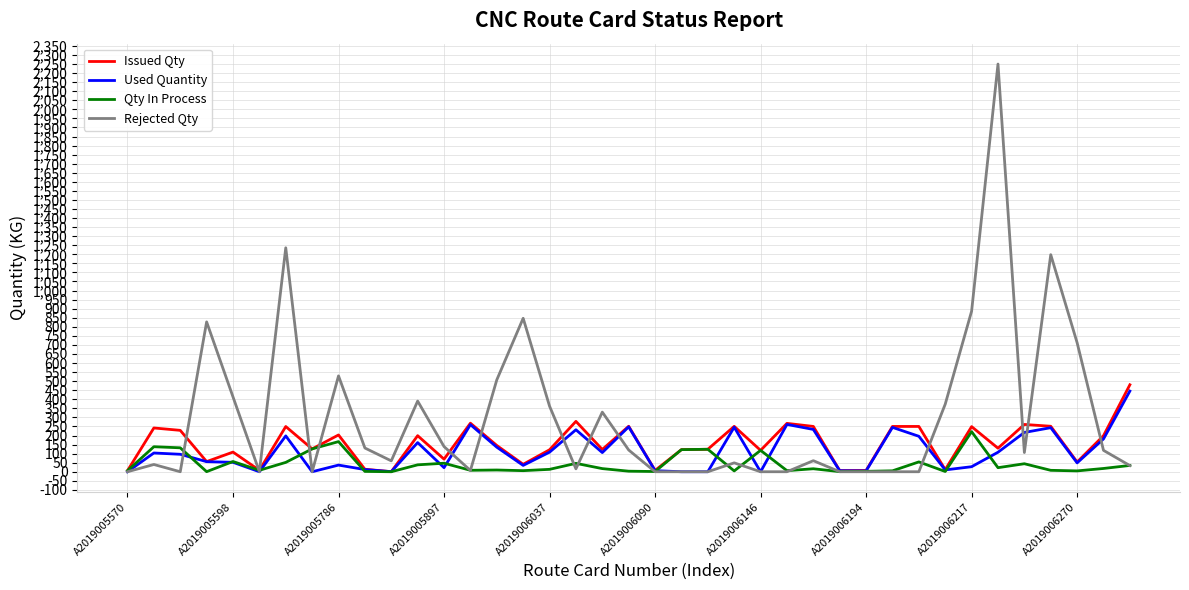

Which series has the widest spread of values?

Rejected Qty